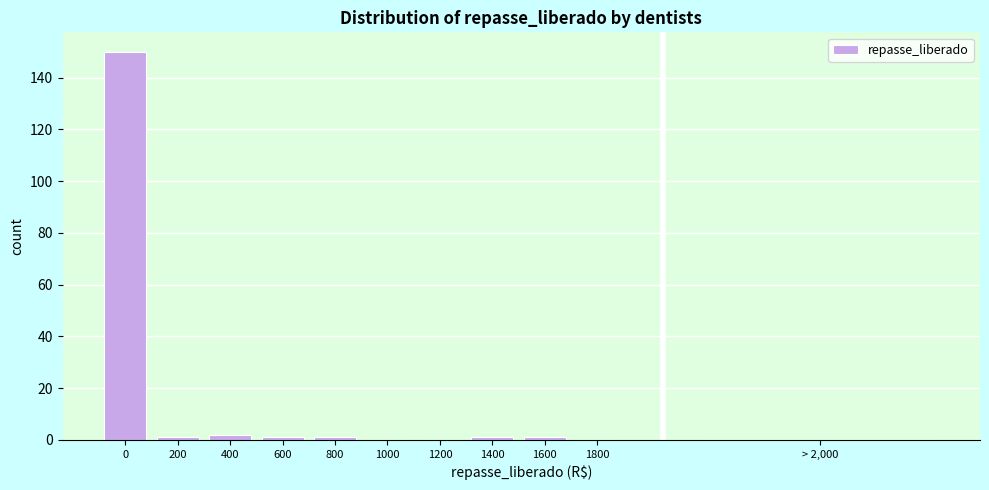

Reading left to right, extract all data points from this chart.

0=150	200=1	400=2	600=1	800=1	1000=0	1200=0	1400=1	1600=1	1800=0